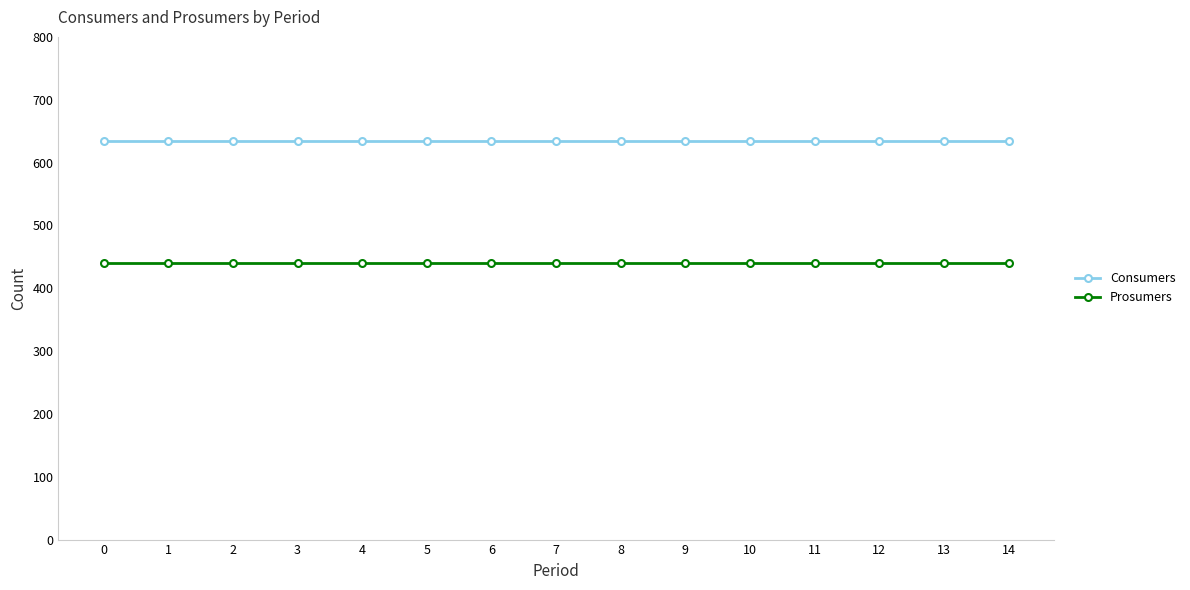

Is the value of Prosumers at 1 greater than the value of Consumers at 2?

No